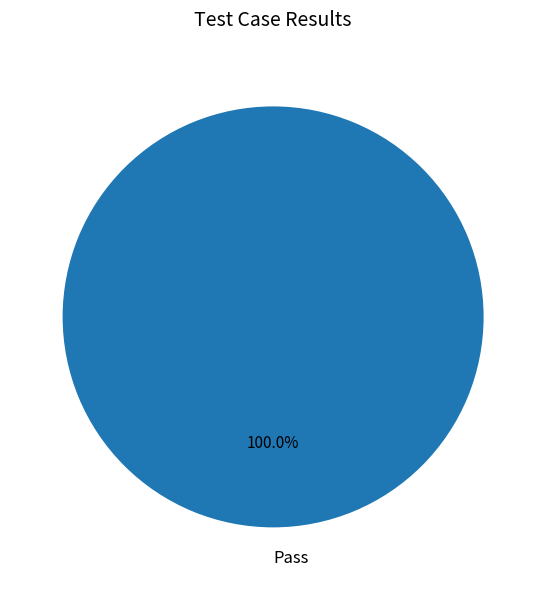

Rank the categories by value from lowest to highest.

Pass